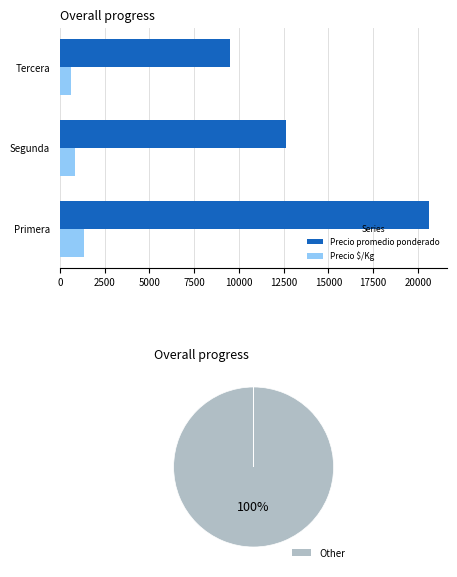

What is the greatest value displayed?

20614